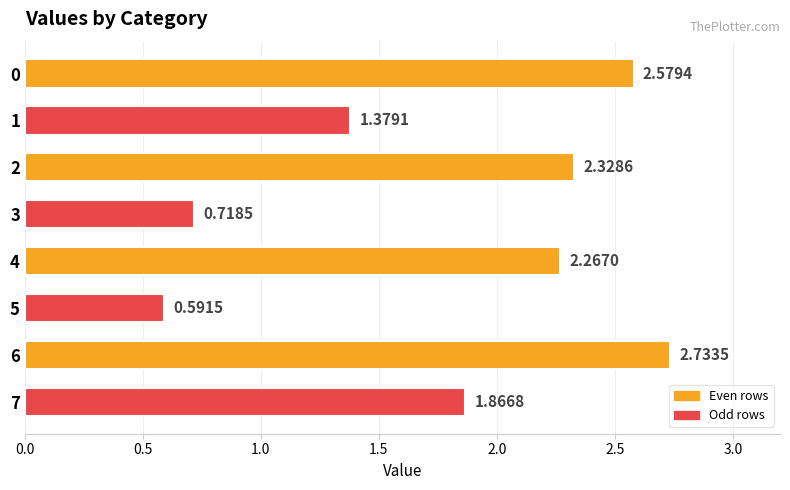

How many bars are there in total?

8